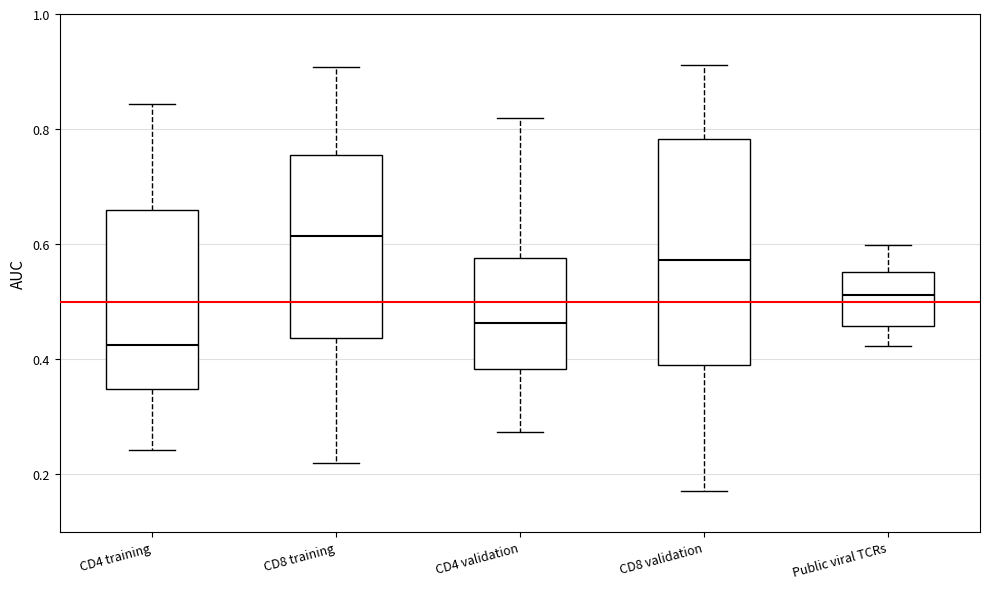

Where is the upper edge of the box for CD4 validation on the y-axis? The values are not printed on the chart, so give them approximately, as read against the axis.

0.58